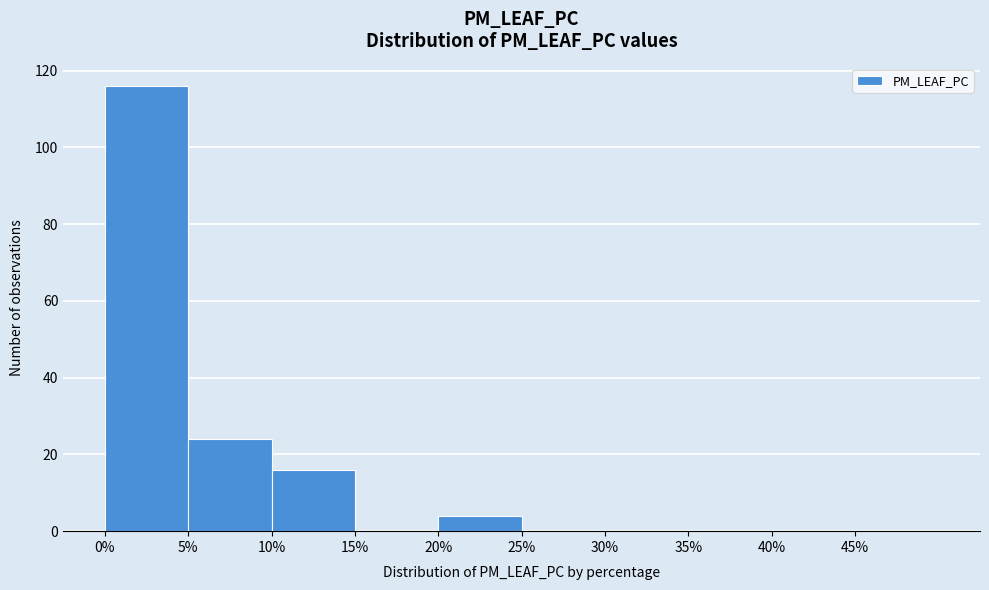

Reading left to right, transcribe this chart: for each bar, give the range it covers on the x-axis and its height. The values are not printed on the chart, so give them approximately, as read against the axis.

0 to 5: 116
5 to 10: 24
10 to 15: 16
15 to 20: 0
20 to 25: 4
25 to 30: 0
30 to 35: 0
35 to 40: 0
40 to 45: 0
45 to 50: 0